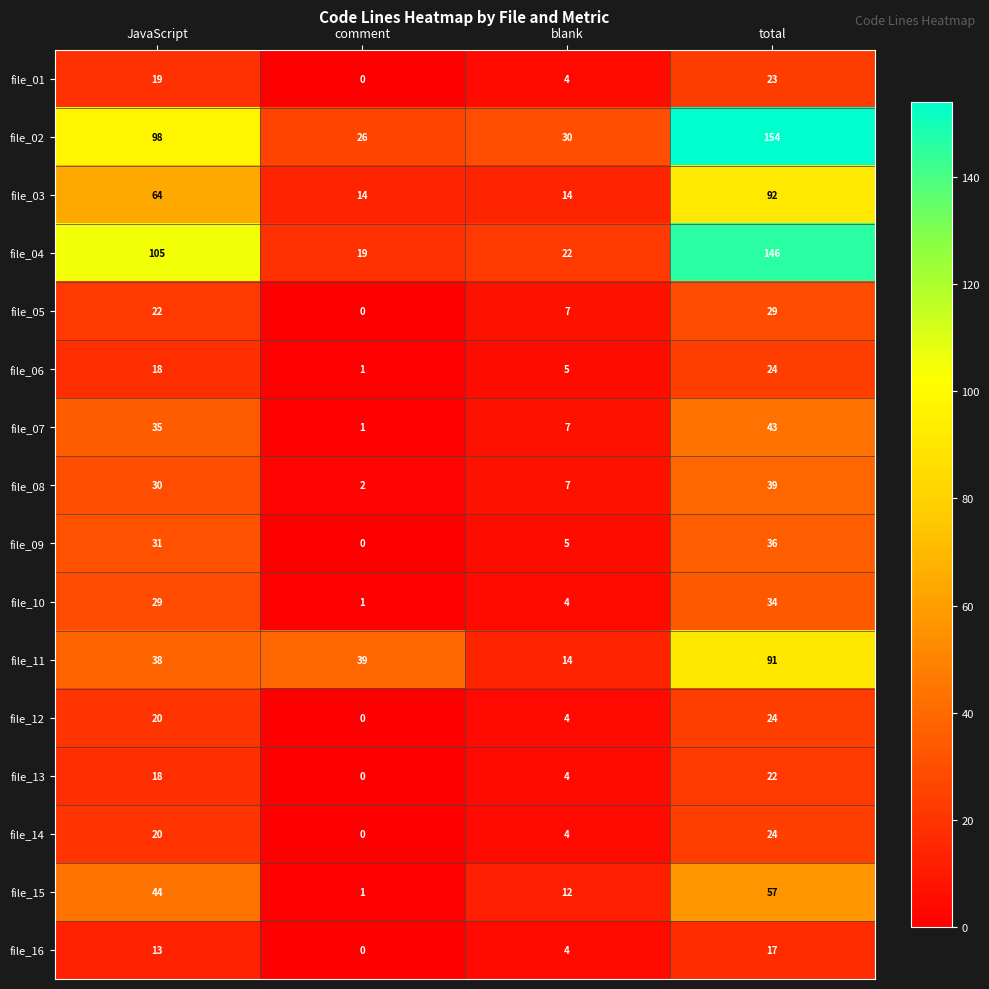

At how many categories does at least one series exceed 123?

1